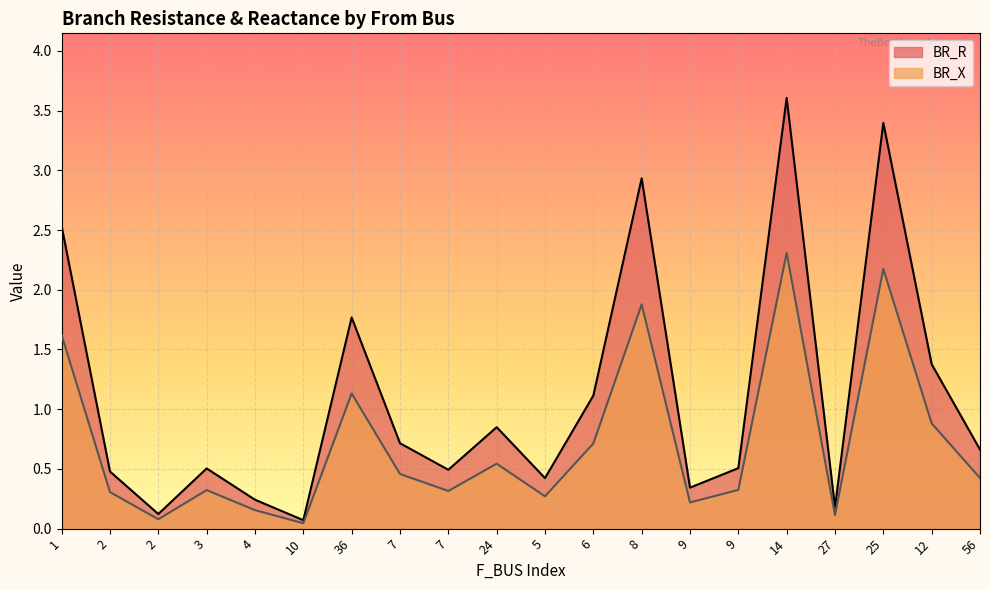

What is the maximum value shown in the chart?

3.6